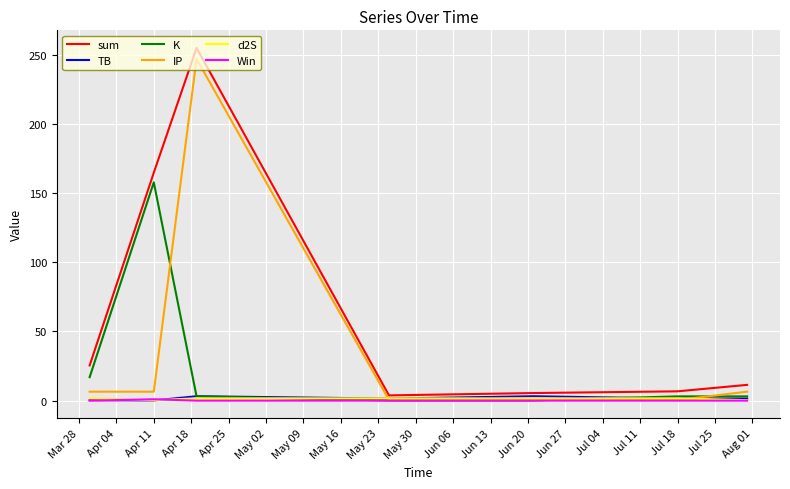

Which series has the largest total across all categories?

sum